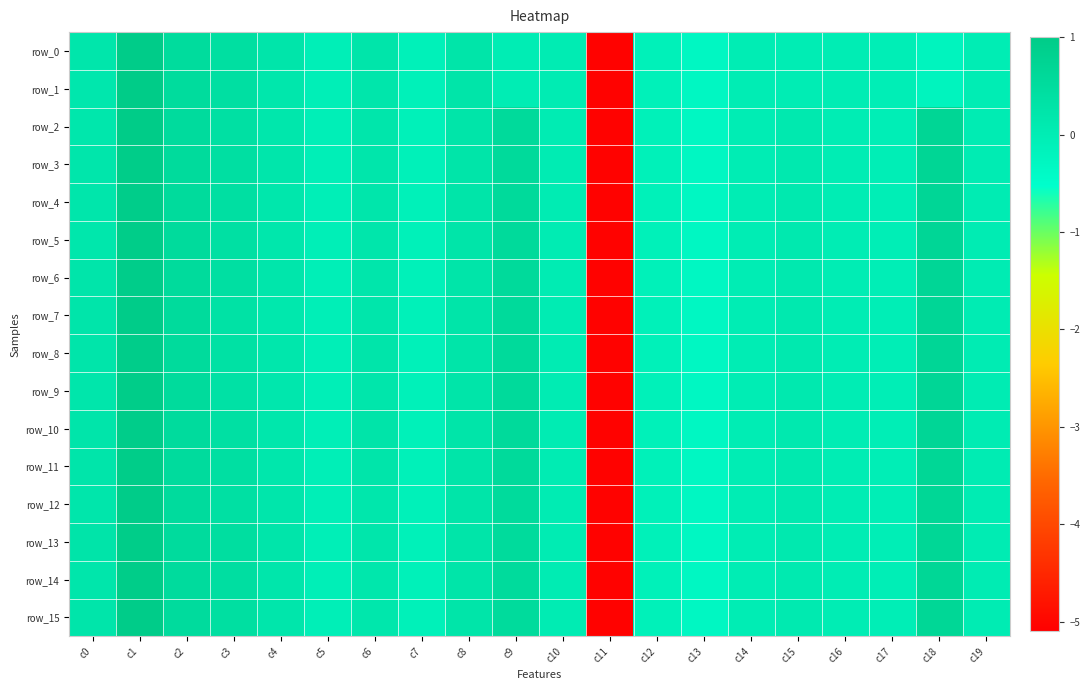

Reading left to right, what are all the values shown in this chart?

row_0: c0=0.2	c1=1.0	c2=0.5	c3=0.4	c4=0.2	c5=-0.1	c6=0.2	c7=-0.1	c8=0.2	c9=0.0	c10=0.0	c11=-5.1	c12=-0.1	c13=-0.3	c14=-0.0	c15=-0.0	c16=-0.0	c17=-0.0	c18=-0.2	c19=-0.0
row_1: c0=0.2	c1=1.0	c2=0.5	c3=0.4	c4=0.2	c5=-0.1	c6=0.2	c7=-0.1	c8=0.2	c9=0.0	c10=0.0	c11=-5.1	c12=-0.1	c13=-0.3	c14=-0.0	c15=-0.0	c16=-0.0	c17=-0.0	c18=-0.2	c19=-0.0
row_2: c0=0.2	c1=1.0	c2=0.5	c3=0.4	c4=0.2	c5=-0.1	c6=0.2	c7=-0.1	c8=0.2	c9=0.6	c10=0.0	c11=-5.1	c12=-0.1	c13=-0.3	c14=-0.0	c15=0.1	c16=-0.0	c17=-0.0	c18=0.7	c19=0.0
row_3: c0=0.2	c1=1.0	c2=0.5	c3=0.4	c4=0.2	c5=-0.1	c6=0.2	c7=-0.1	c8=0.2	c9=0.6	c10=0.0	c11=-5.1	c12=-0.1	c13=-0.3	c14=-0.0	c15=0.1	c16=-0.0	c17=-0.0	c18=0.7	c19=0.0
row_4: c0=0.2	c1=1.0	c2=0.5	c3=0.4	c4=0.2	c5=-0.1	c6=0.2	c7=-0.1	c8=0.2	c9=0.6	c10=0.0	c11=-5.1	c12=-0.1	c13=-0.3	c14=-0.0	c15=0.1	c16=-0.0	c17=-0.0	c18=0.7	c19=0.0
row_5: c0=0.2	c1=1.0	c2=0.5	c3=0.4	c4=0.2	c5=-0.1	c6=0.2	c7=-0.1	c8=0.2	c9=0.6	c10=0.0	c11=-5.1	c12=-0.1	c13=-0.3	c14=-0.0	c15=0.1	c16=-0.0	c17=-0.0	c18=0.7	c19=0.0
row_6: c0=0.2	c1=1.0	c2=0.5	c3=0.4	c4=0.2	c5=-0.1	c6=0.2	c7=-0.1	c8=0.2	c9=0.6	c10=0.0	c11=-5.1	c12=-0.1	c13=-0.3	c14=-0.0	c15=0.1	c16=-0.0	c17=-0.0	c18=0.7	c19=0.0
row_7: c0=0.2	c1=1.0	c2=0.5	c3=0.3	c4=0.1	c5=-0.1	c6=0.2	c7=-0.1	c8=0.2	c9=0.6	c10=0.0	c11=-5.1	c12=-0.1	c13=-0.3	c14=-0.0	c15=0.1	c16=-0.0	c17=-0.0	c18=0.7	c19=0.0
row_8: c0=0.2	c1=1.0	c2=0.5	c3=0.4	c4=0.2	c5=-0.1	c6=0.2	c7=-0.1	c8=0.2	c9=0.6	c10=0.0	c11=-5.1	c12=-0.1	c13=-0.3	c14=-0.0	c15=0.1	c16=-0.0	c17=-0.0	c18=0.7	c19=0.0
row_9: c0=0.2	c1=1.0	c2=0.5	c3=0.3	c4=0.2	c5=-0.1	c6=0.2	c7=-0.1	c8=0.2	c9=0.6	c10=0.0	c11=-5.1	c12=-0.1	c13=-0.3	c14=-0.0	c15=0.1	c16=-0.0	c17=-0.0	c18=0.7	c19=0.0
row_10: c0=0.2	c1=0.9	c2=0.5	c3=0.4	c4=0.2	c5=-0.1	c6=0.3	c7=-0.1	c8=0.2	c9=0.5	c10=0.0	c11=-5.1	c12=-0.1	c13=-0.3	c14=-0.0	c15=0.1	c16=-0.0	c17=-0.0	c18=0.7	c19=0.0
row_11: c0=0.2	c1=1.0	c2=0.5	c3=0.4	c4=0.2	c5=-0.1	c6=0.2	c7=-0.1	c8=0.2	c9=0.5	c10=0.0	c11=-5.1	c12=-0.1	c13=-0.3	c14=-0.0	c15=0.1	c16=-0.0	c17=-0.0	c18=0.7	c19=0.0
row_12: c0=0.2	c1=1.0	c2=0.5	c3=0.4	c4=0.2	c5=-0.1	c6=0.2	c7=-0.1	c8=0.2	c9=0.5	c10=0.0	c11=-5.1	c12=-0.1	c13=-0.3	c14=-0.0	c15=0.1	c16=-0.0	c17=-0.0	c18=0.7	c19=0.0
row_13: c0=0.2	c1=1.0	c2=0.5	c3=0.4	c4=0.2	c5=-0.1	c6=0.2	c7=-0.1	c8=0.2	c9=0.5	c10=0.0	c11=-5.1	c12=-0.1	c13=-0.3	c14=-0.0	c15=0.1	c16=-0.0	c17=-0.0	c18=0.7	c19=0.0
row_14: c0=0.2	c1=1.0	c2=0.5	c3=0.4	c4=0.2	c5=-0.1	c6=0.2	c7=-0.1	c8=0.2	c9=0.5	c10=0.0	c11=-5.1	c12=-0.1	c13=-0.3	c14=-0.0	c15=0.1	c16=-0.0	c17=-0.0	c18=0.7	c19=0.0
row_15: c0=0.2	c1=1.0	c2=0.5	c3=0.4	c4=0.2	c5=-0.1	c6=0.2	c7=-0.1	c8=0.2	c9=0.5	c10=0.0	c11=-5.1	c12=-0.1	c13=-0.3	c14=-0.0	c15=0.1	c16=-0.0	c17=-0.0	c18=0.7	c19=0.0